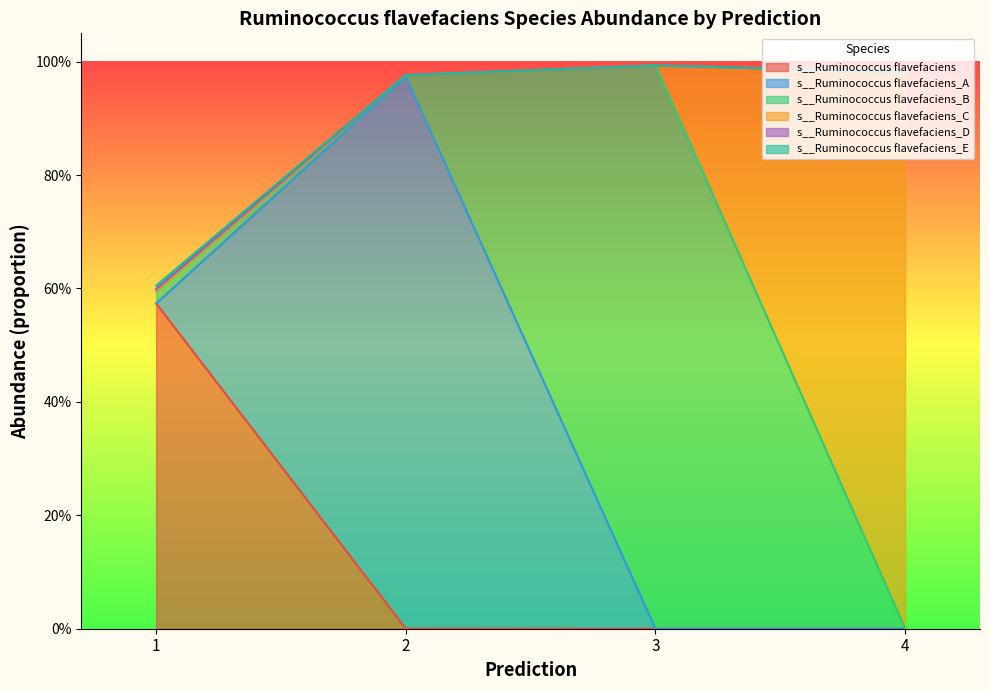

Where is the first local maximum for s__Ruminococcus flavefaciens_D?

1